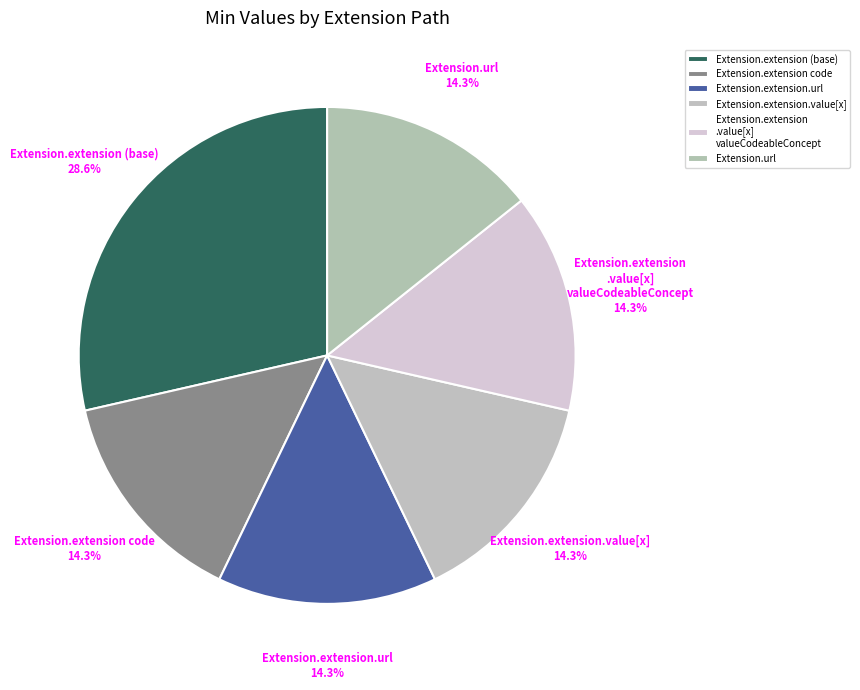

How many segments does this pie chart have?

6